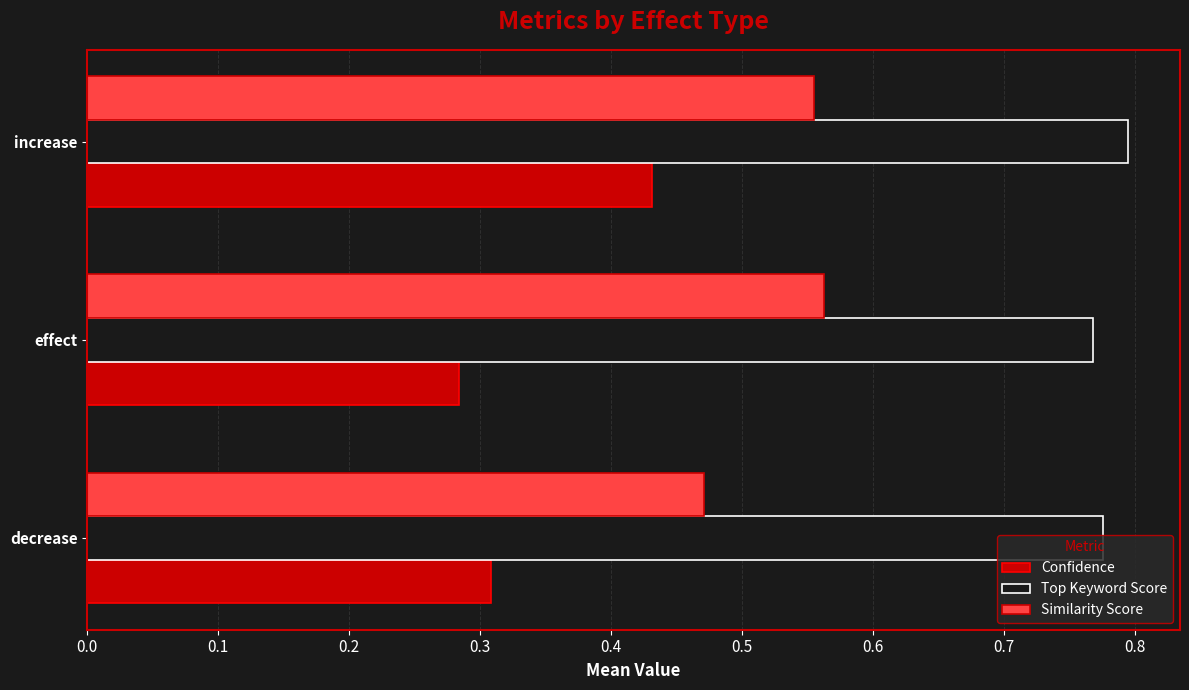

Which series has the widest spread of values?

Confidence